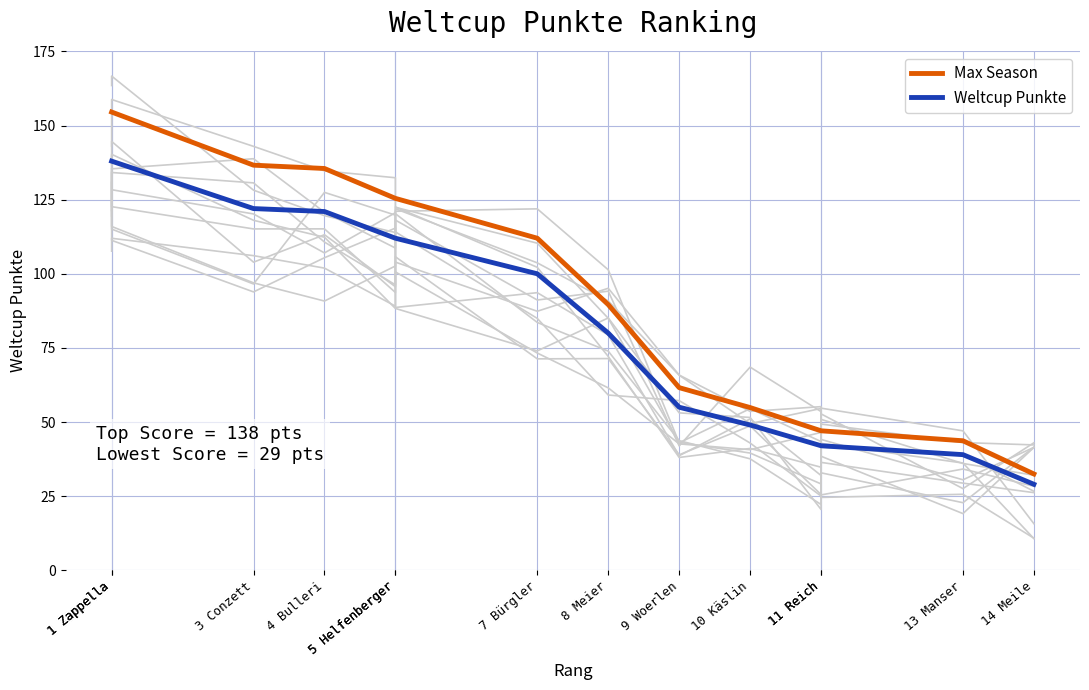

True or false: Weltcup Punkte has more than 1 interior local peaks.

False